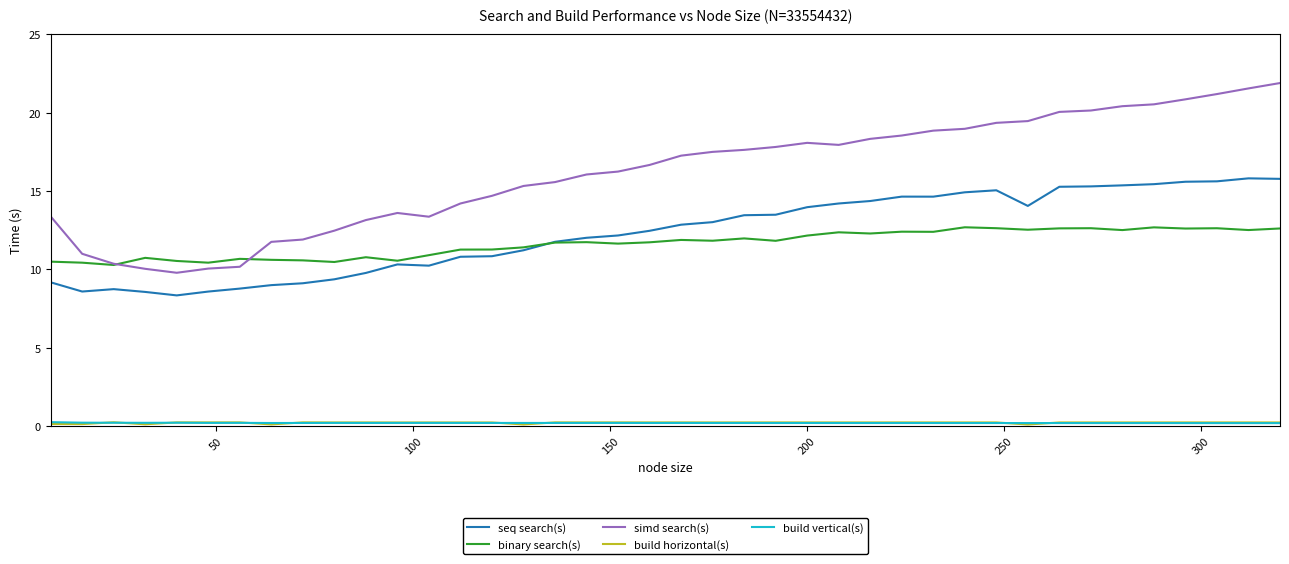

Which series has the widest spread of values?

simd search(s)